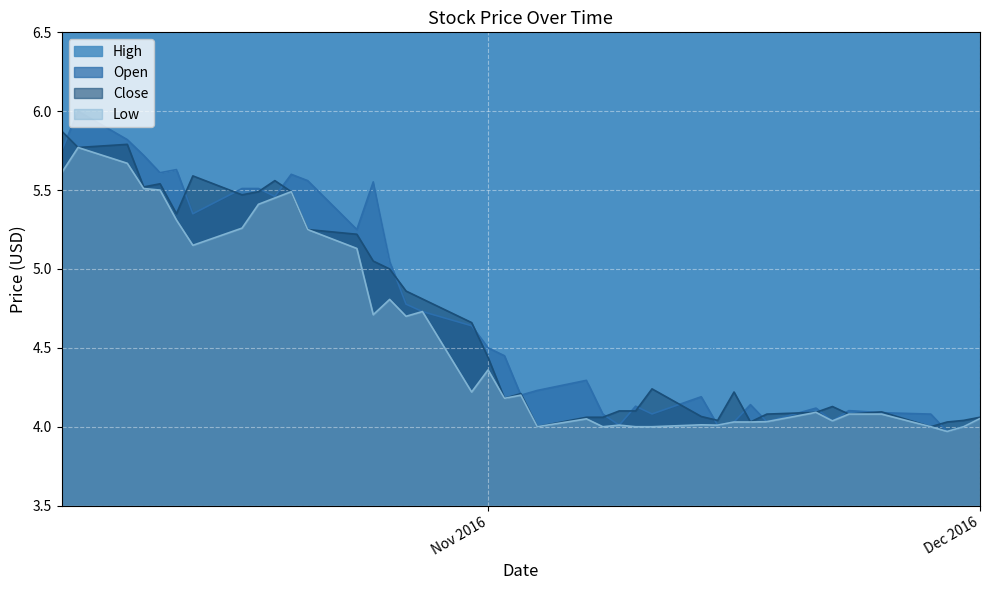

Which category has the highest value across all series?

2016-10-07